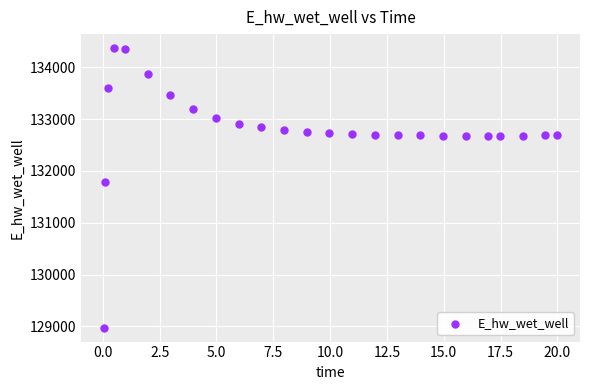

What Y value in the scatter plot is closest to 131674?

131791.0